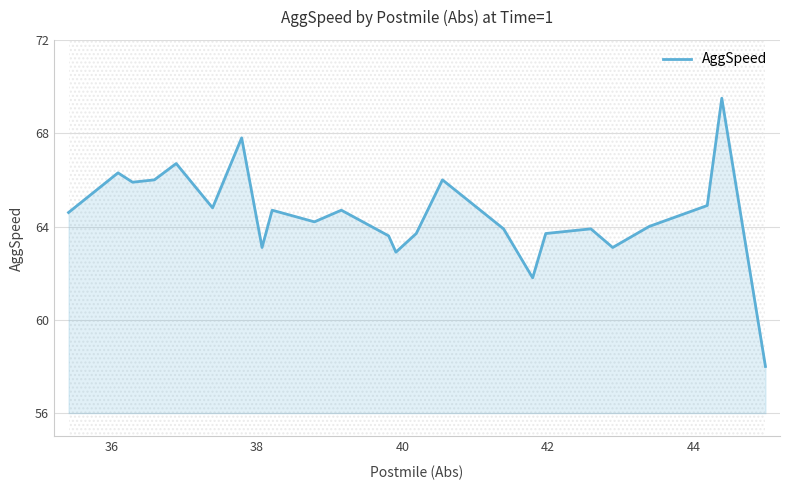

What is the difference between the second highest and minimum values?

9.8